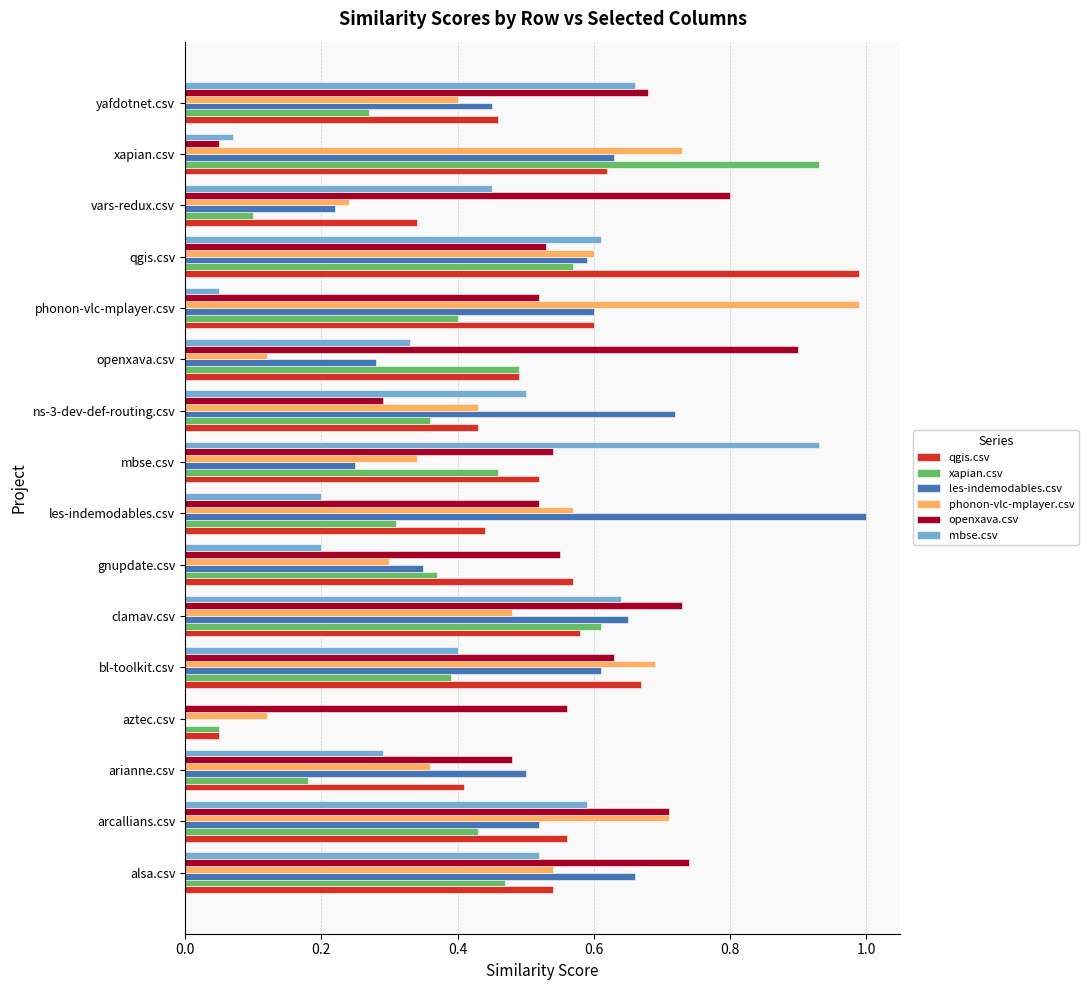

What is the total value across all series at aztec.csv?

0.8